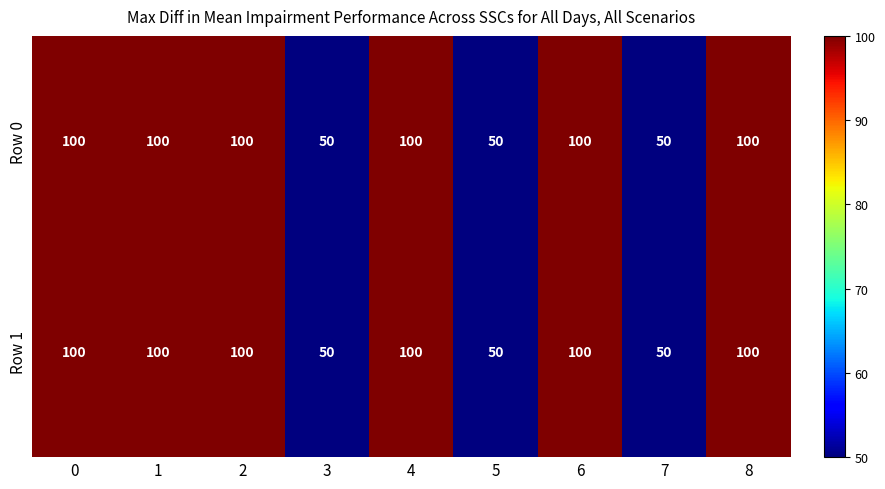

The value of Row 0 at 7 is 70. True or false?

False